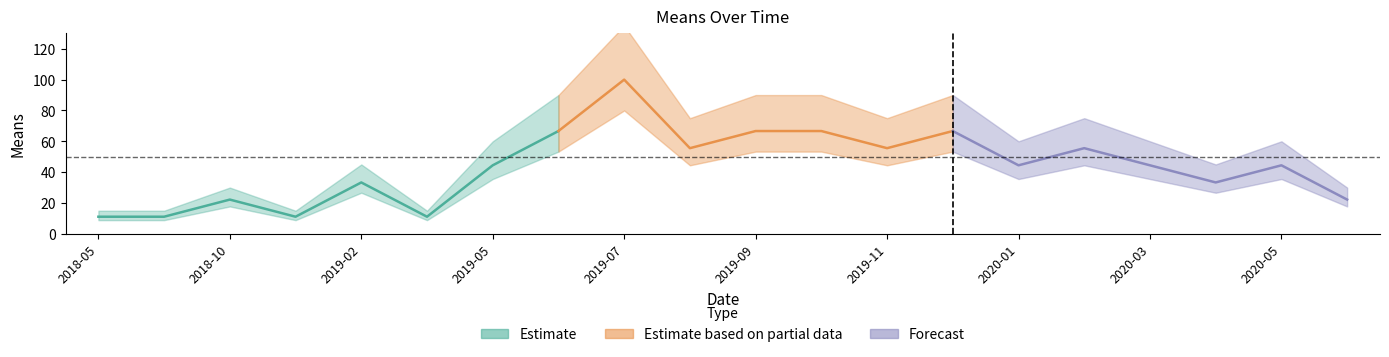

Which has a higher value, 2020-02-01 or 2018-10-01?

2020-02-01